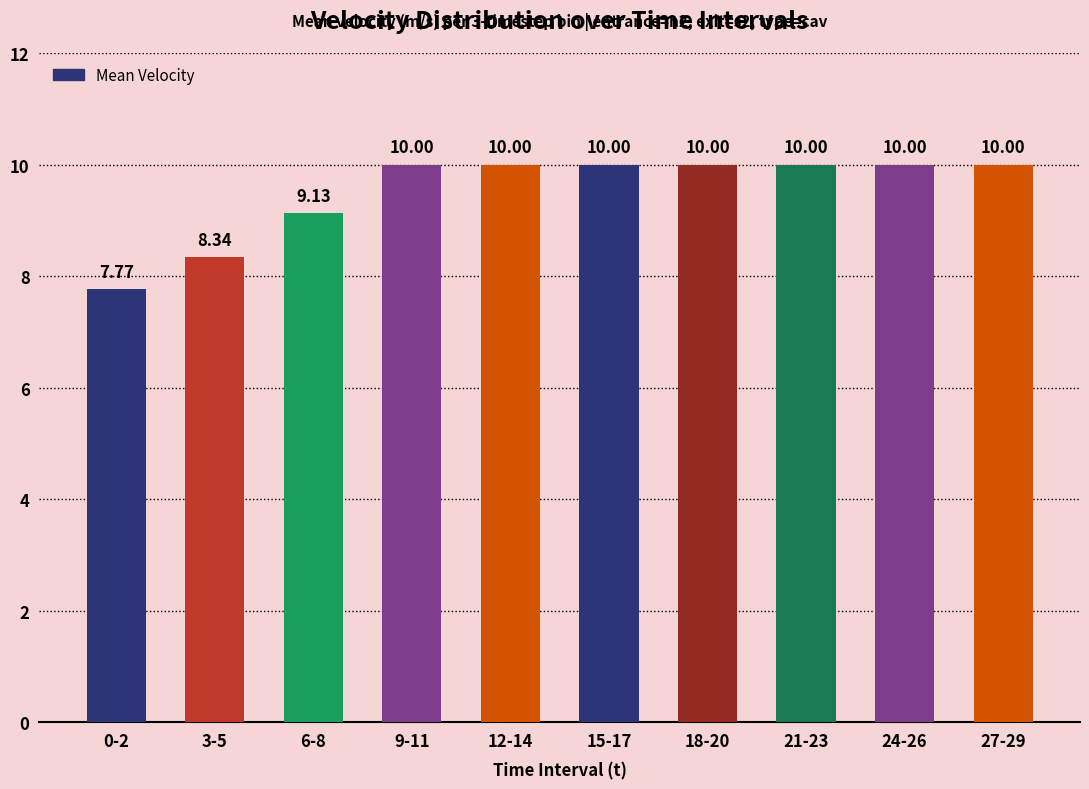

Between 0-2 and 6-8, which is larger?

6-8